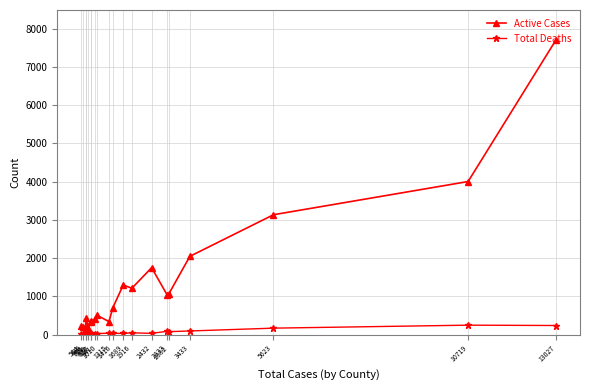

How many interior local peaks does the Total Deaths series have?

7